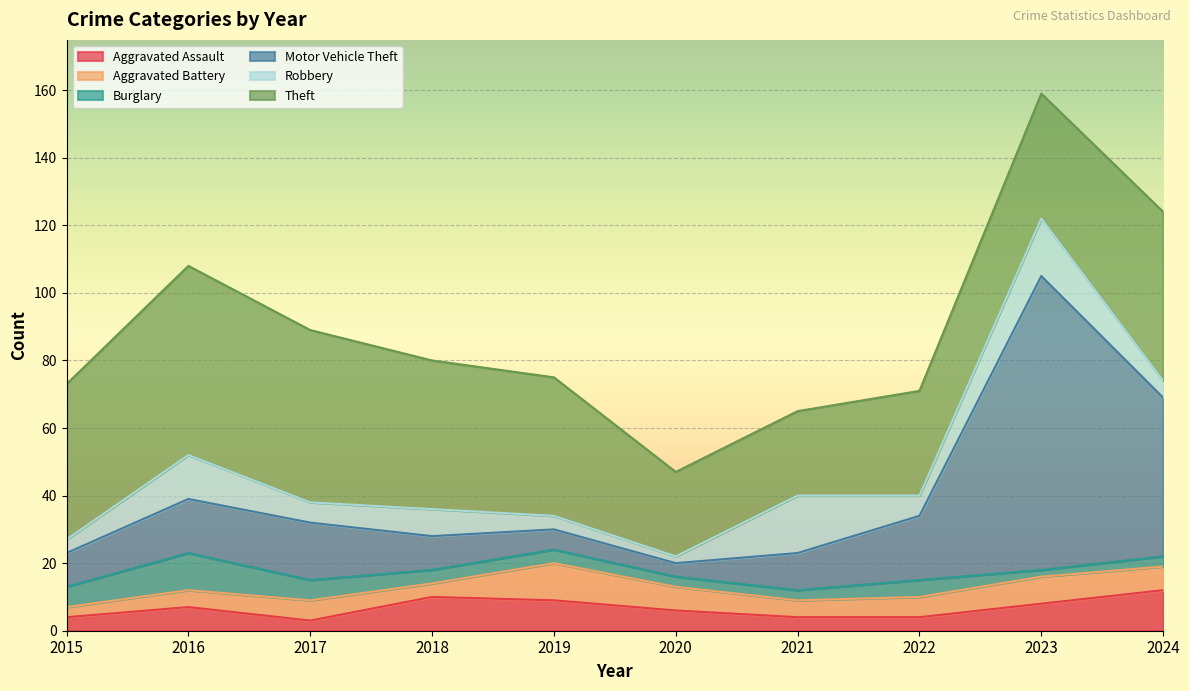

What is the difference between the maximum and second lowest values in the Motor Vehicle Theft series?

81